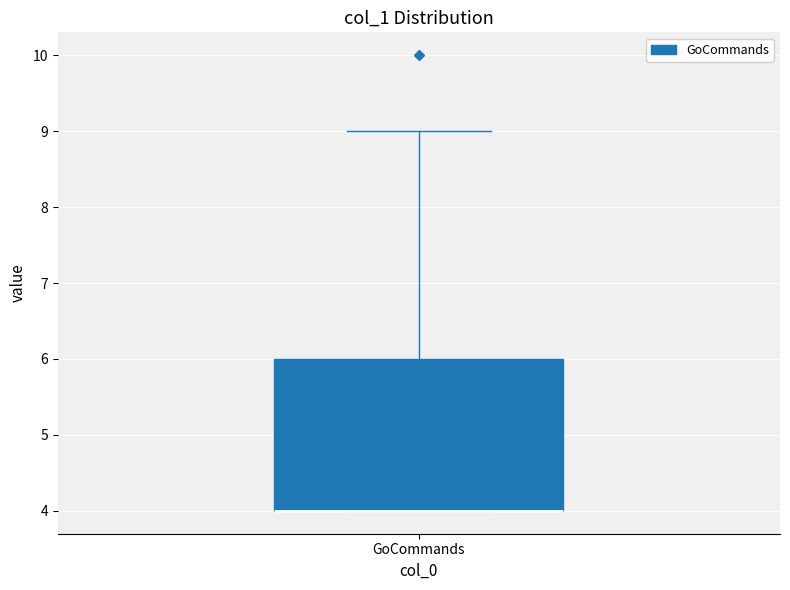

Transcribe this box plot: give where the median line is, the range the box spans, and where the two whiskers end, as read against the y-axis. The values are not printed on the chart, so give them approximately, as read against the axis.

median 4 (drawn on the box's lower edge), box 4 to 6, whiskers 4 to 9